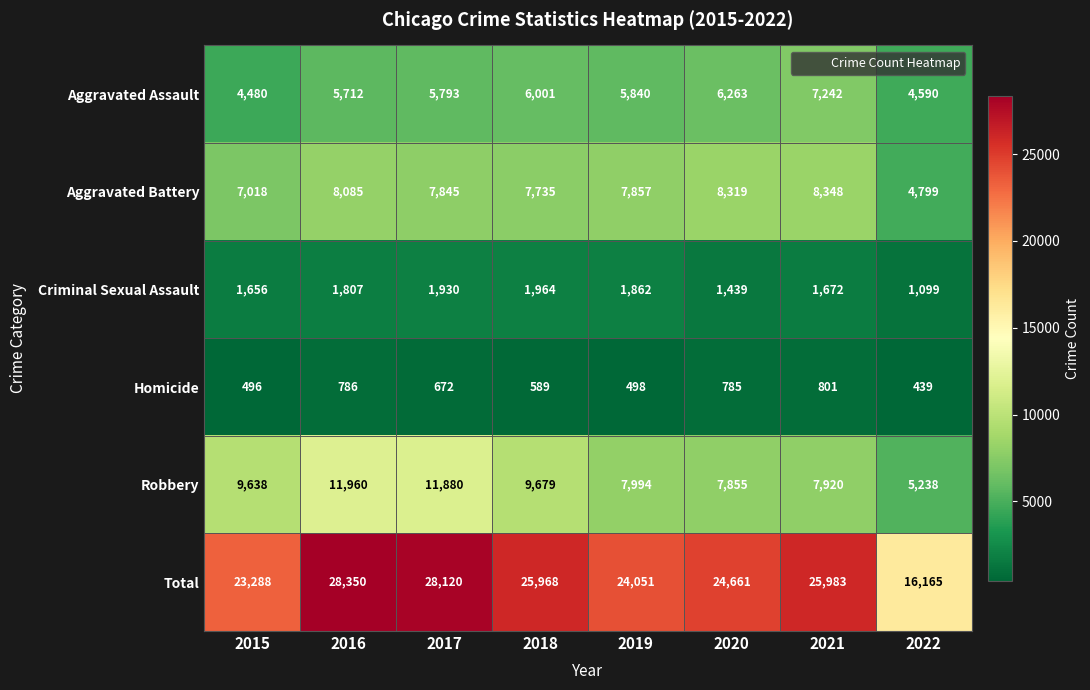

What is the highest value of the Aggravated Battery series?

8348